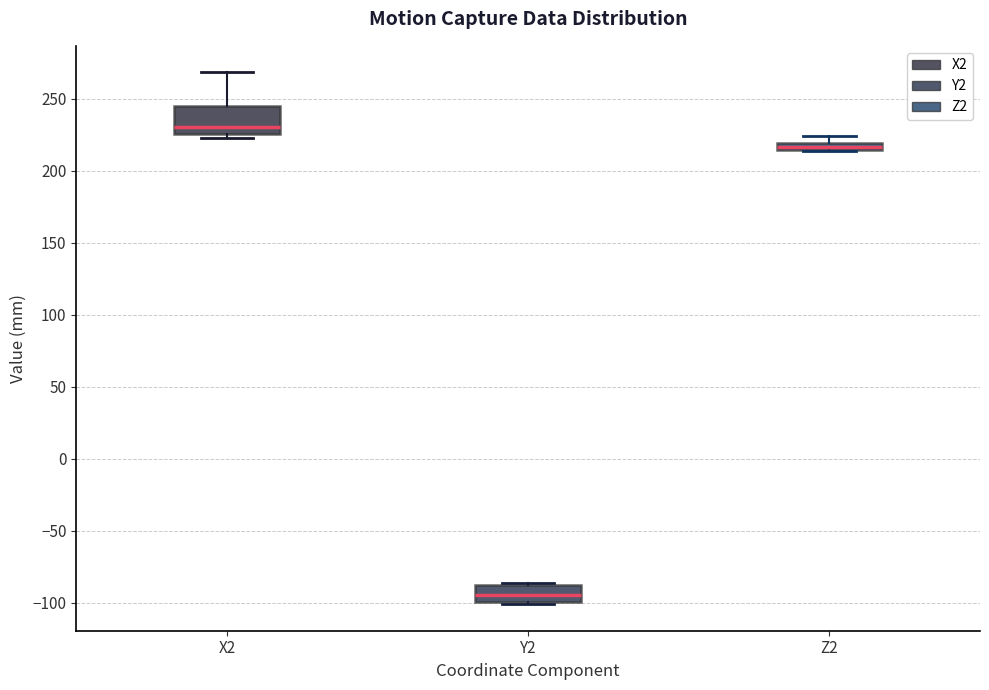

Which box's median line is the lowest?

Y2